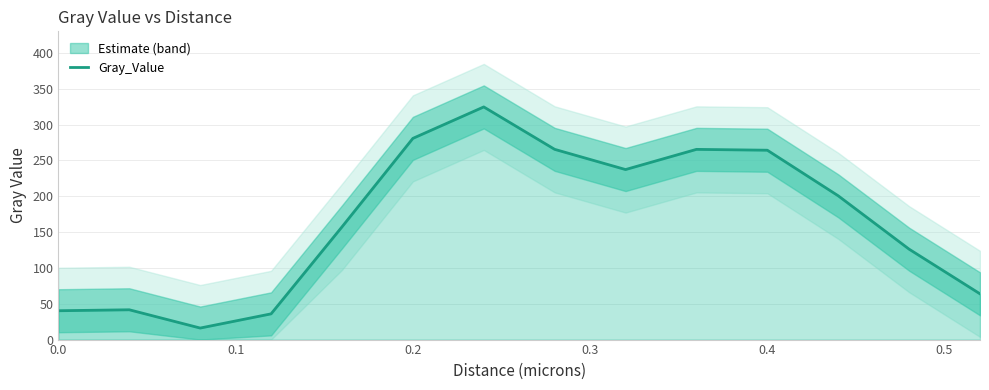

Reading left to right, transcribe all the data shown in this chart.

40.2	41.6	16.1	35.9	157.2	280.7	324.6	265.4	237.2	265.3	264.2	200.6	126.1	63.8